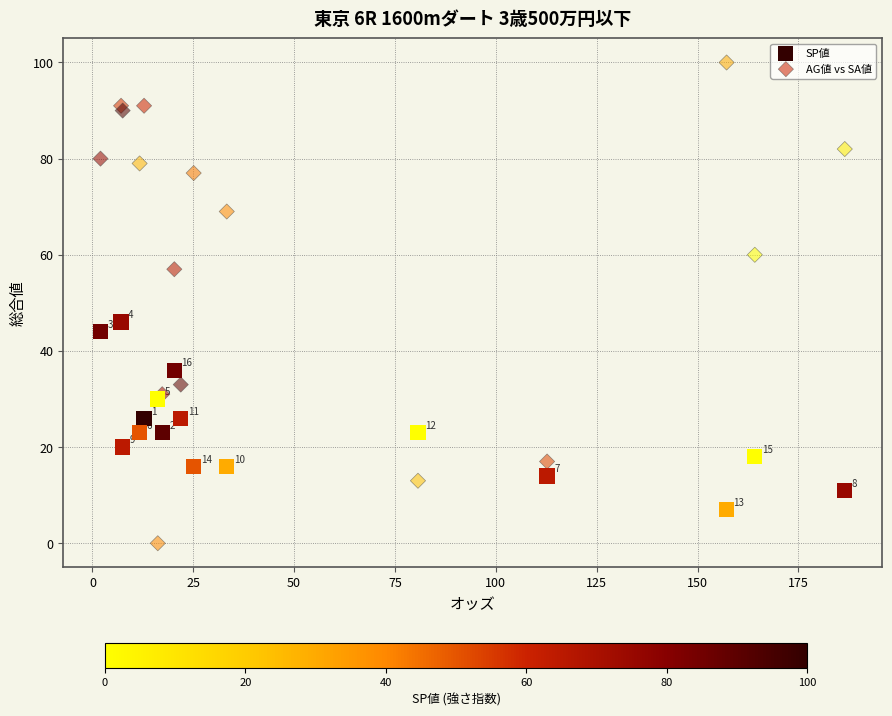

Which series reaches the maximum Y coordinate?

AG値 vs SA値